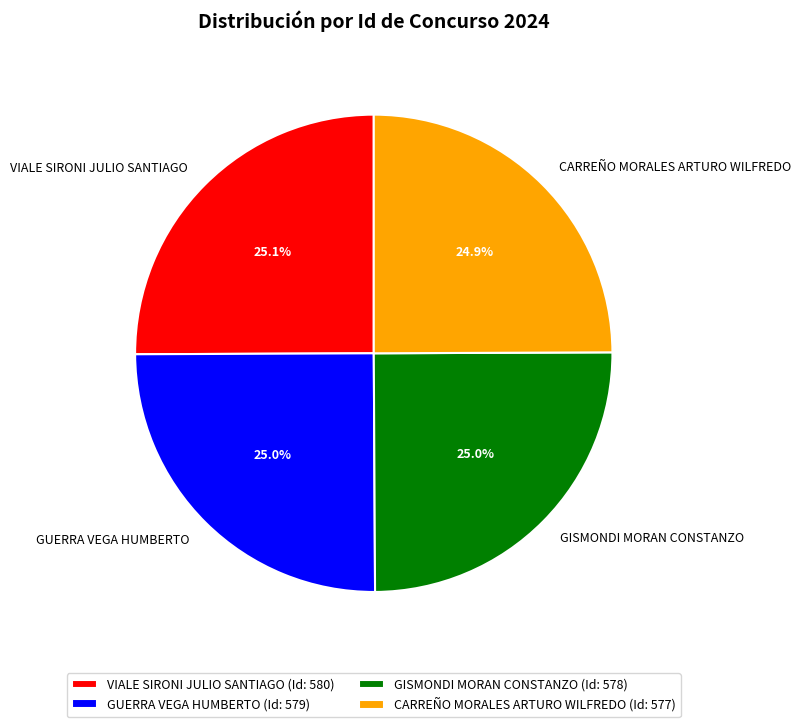

Approximately how many times larger is the value at VIALE SIRONI JULIO SANTIAGO compared to GUERRA VEGA HUMBERTO?

1.0